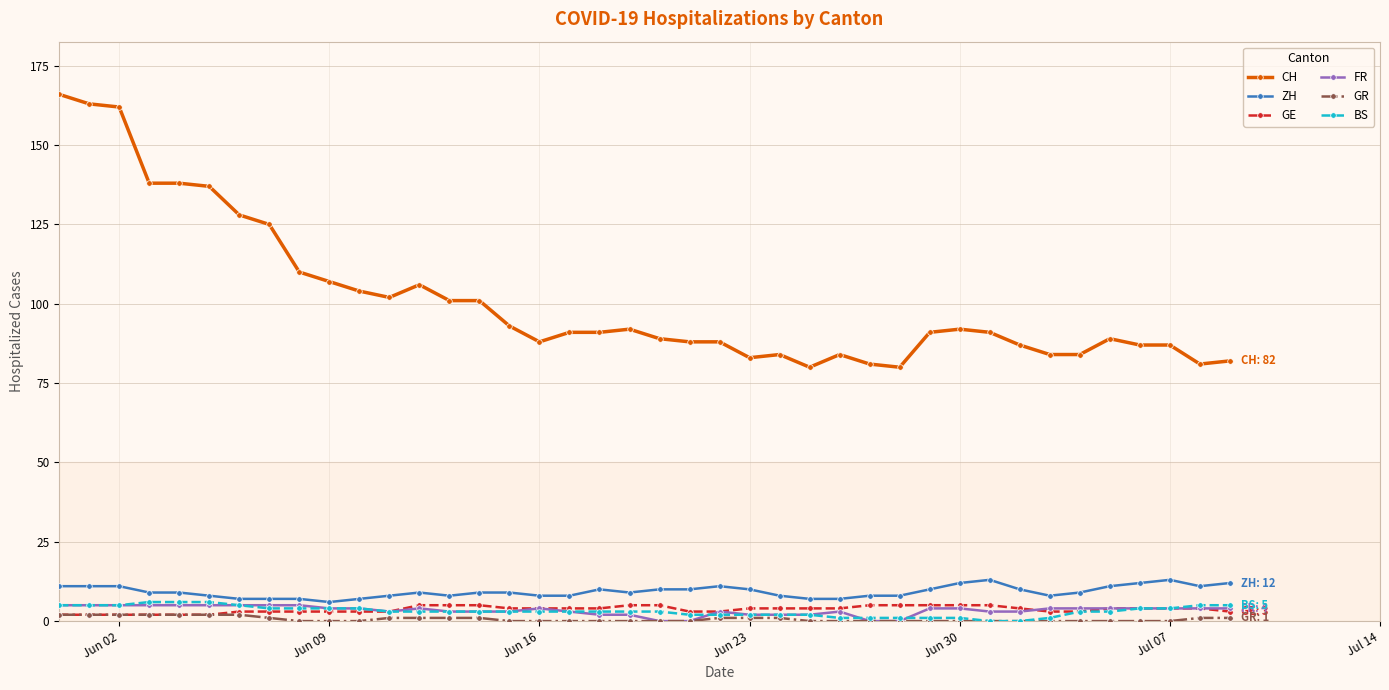

Which series has the largest total across all categories?

CH